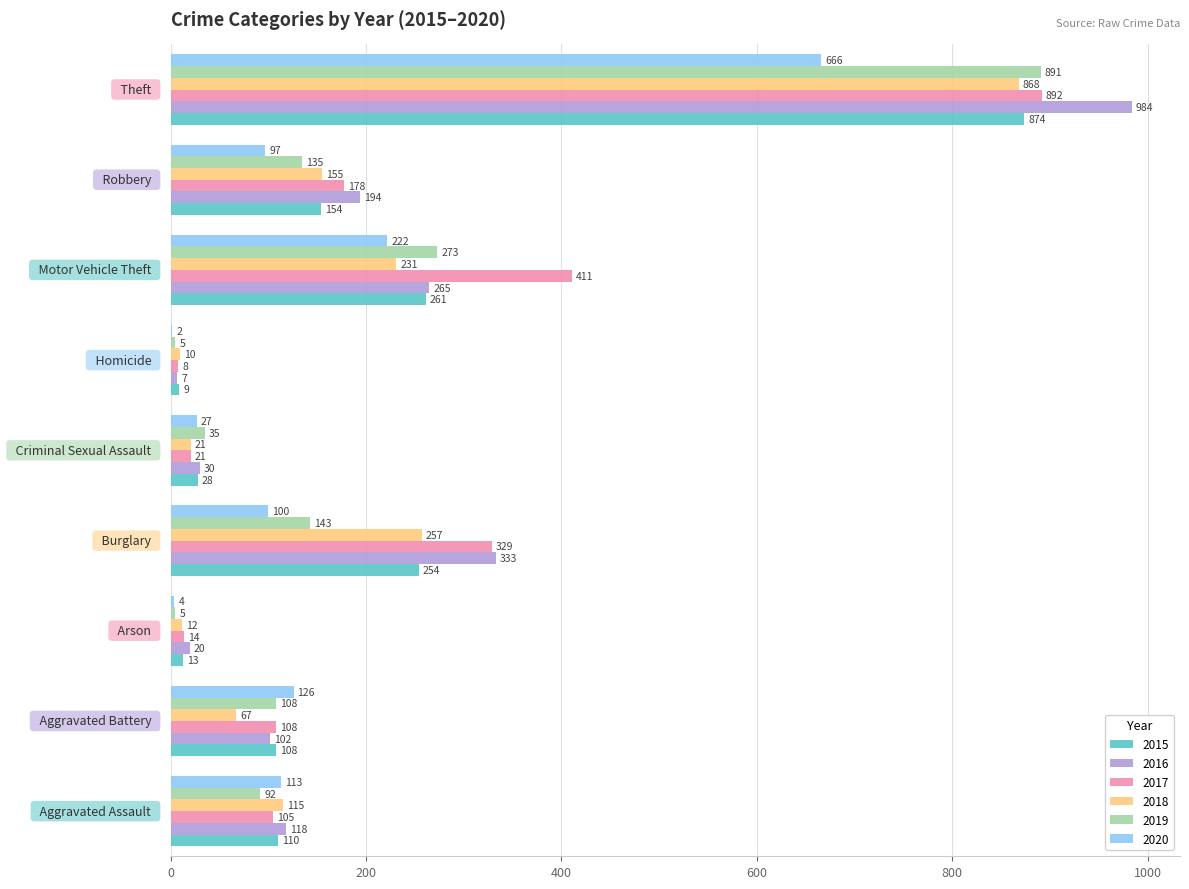

Which series has the largest total across all categories?

2017